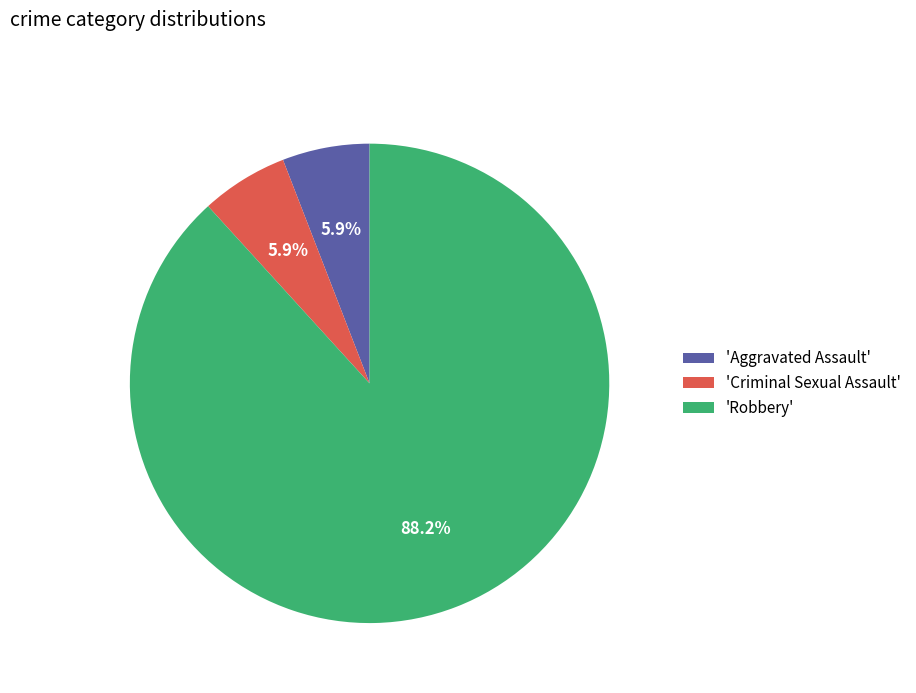

Do 'Criminal Sexual Assault' and 'Robbery' together represent more than half of the pie?

Yes